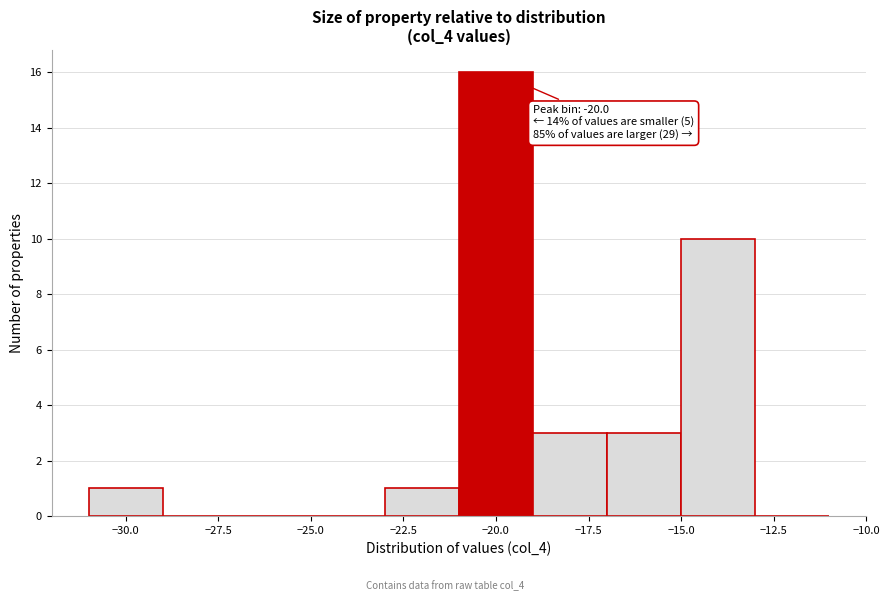

Over which range of the x-axis is the bar tallest?

-21 to -19